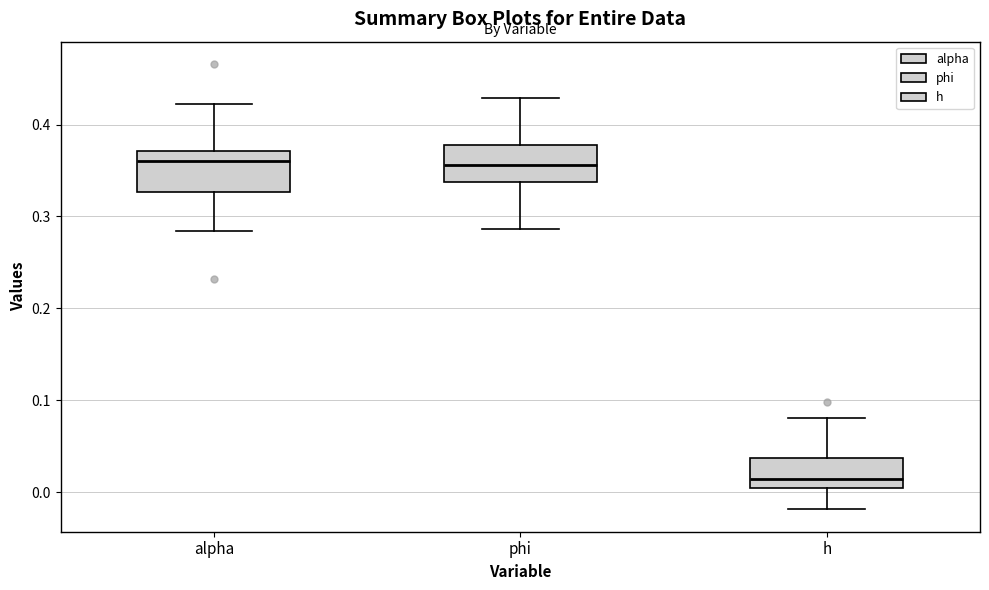

Where does the median line of the box for phi sit on the y-axis? The values are not printed on the chart, so give them approximately, as read against the axis.

0.36